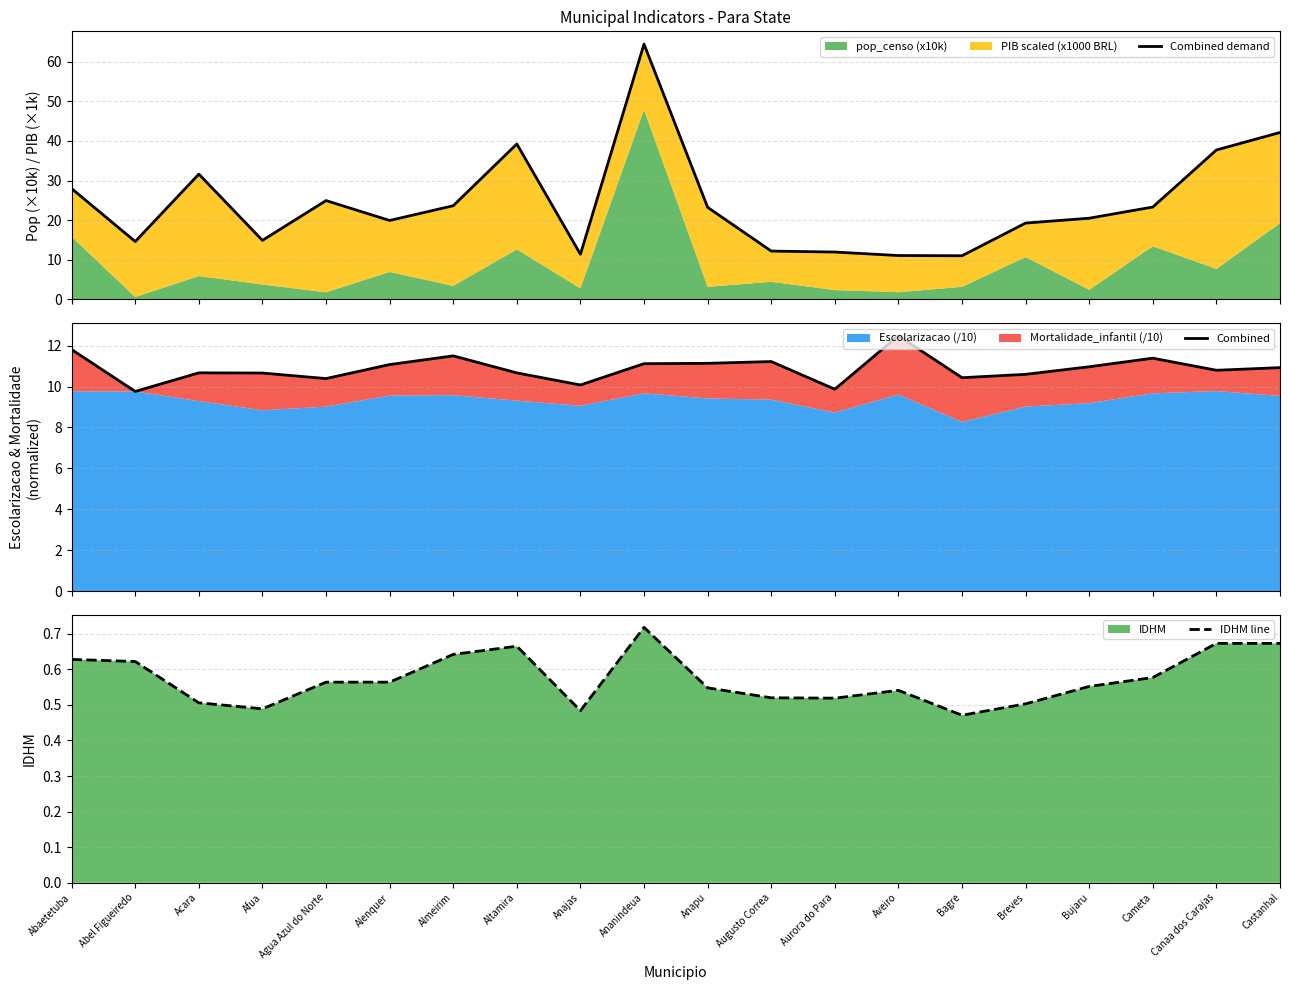

True or false: IDHM line has more than 2 points higher than both neighbors.

True